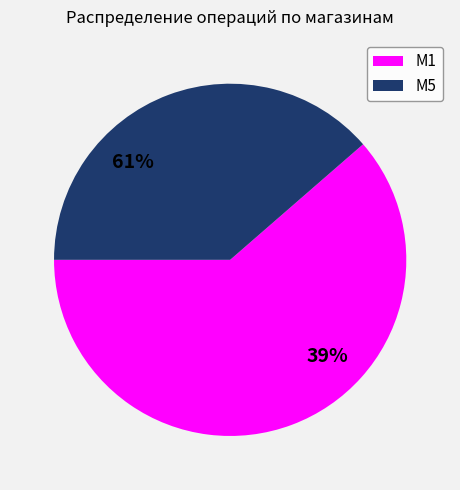

Count the number of slices in the pie.

2